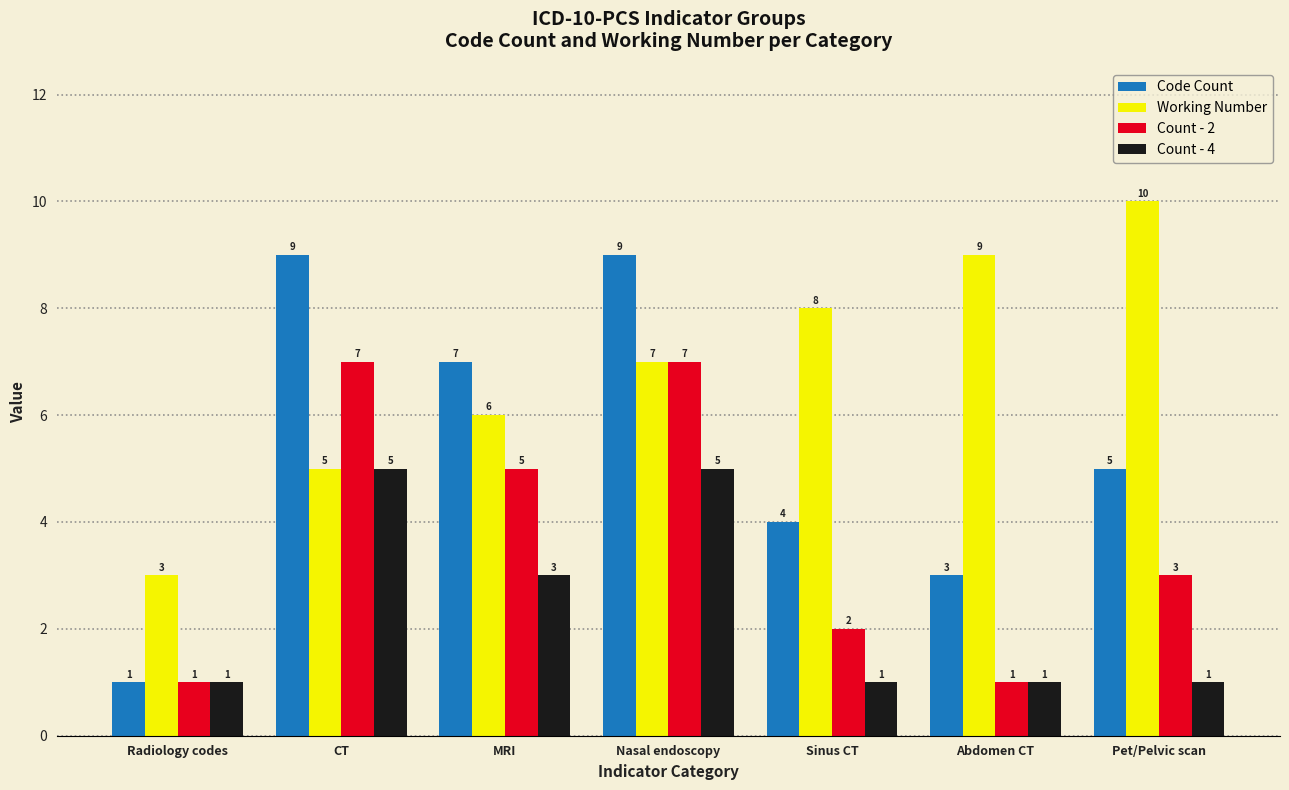

At which label does Count - 2 first exceed 3?

CT